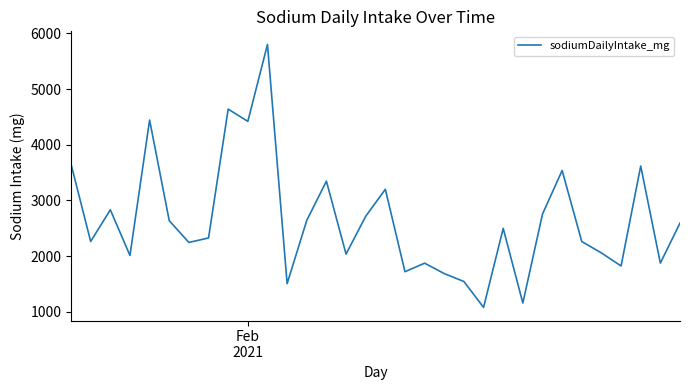

How many categories are shown in the chart?

32